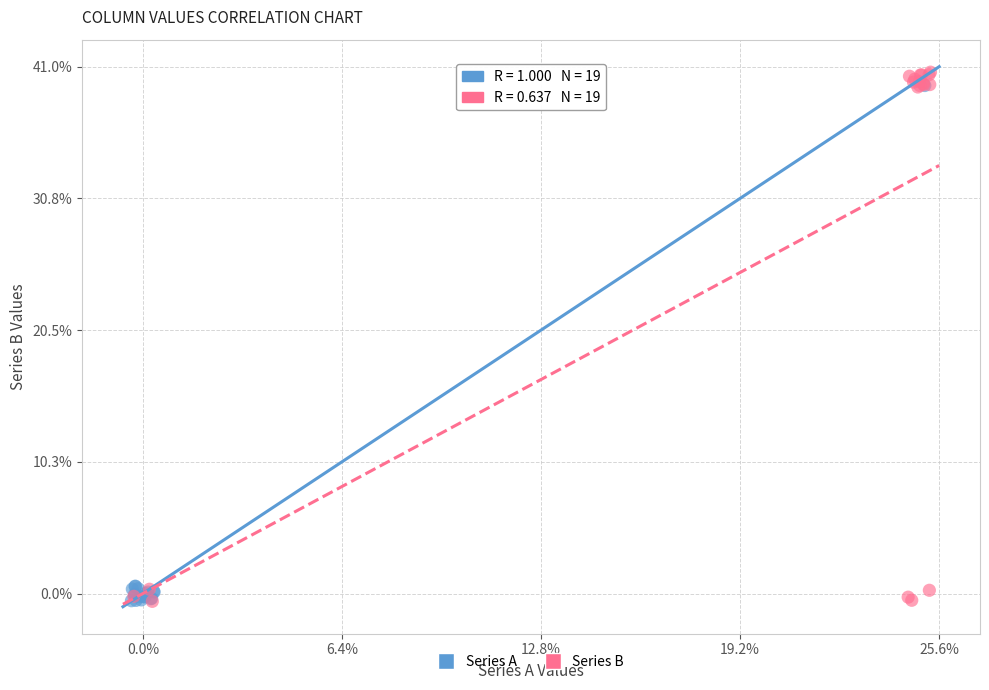

Which series has the widest spread of Y values?

Series B